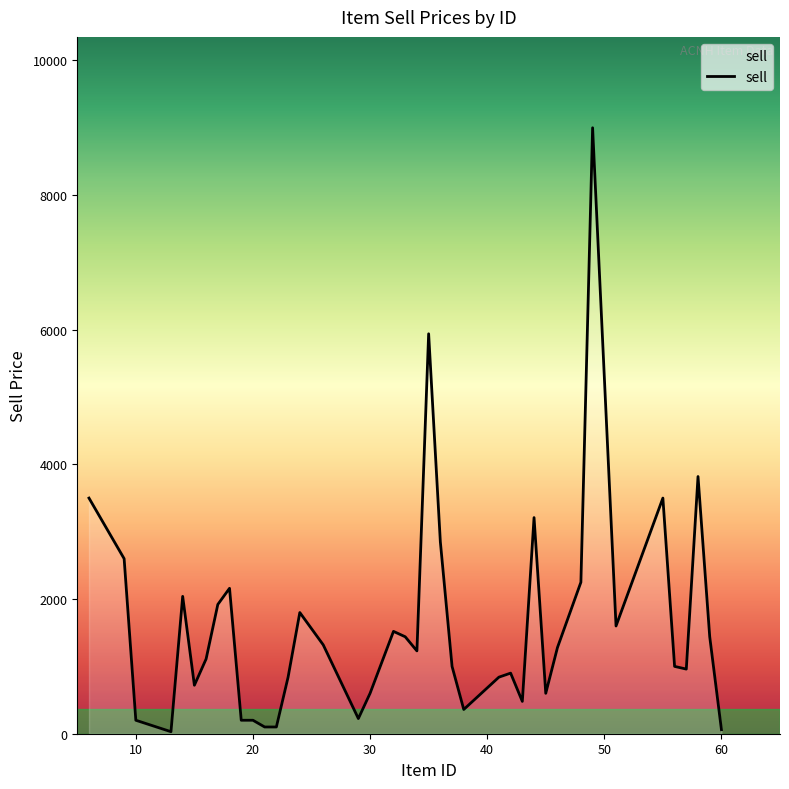

What is the difference between the maximum and minimum values?

8970